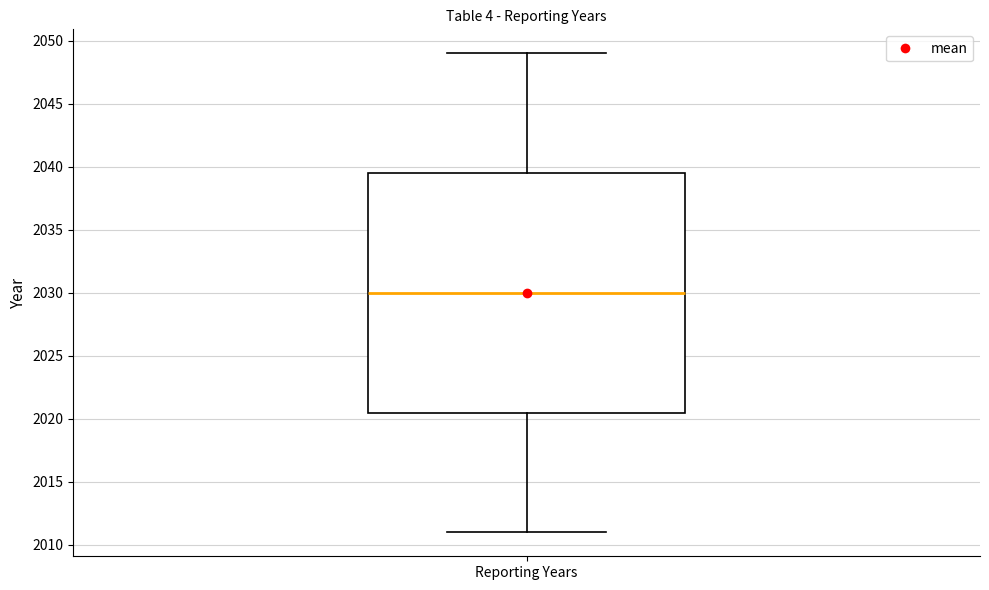

Read this box plot against the y-axis: the position of the median line, the range covered by the box, and the ends of both whiskers. The values are not printed on the chart, so give them approximately, as read against the axis.

median 2030.0, box 2020.5 to 2039.5, whiskers 2011.0 to 2049.0